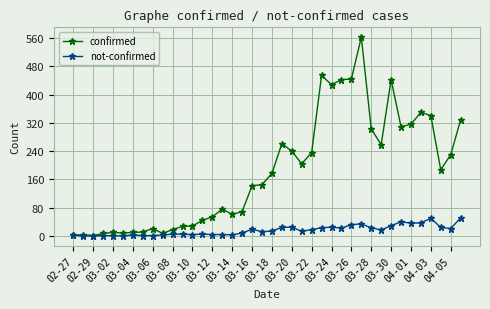

True or false: not-confirmed has more than 2 points higher than both neighbors.

True